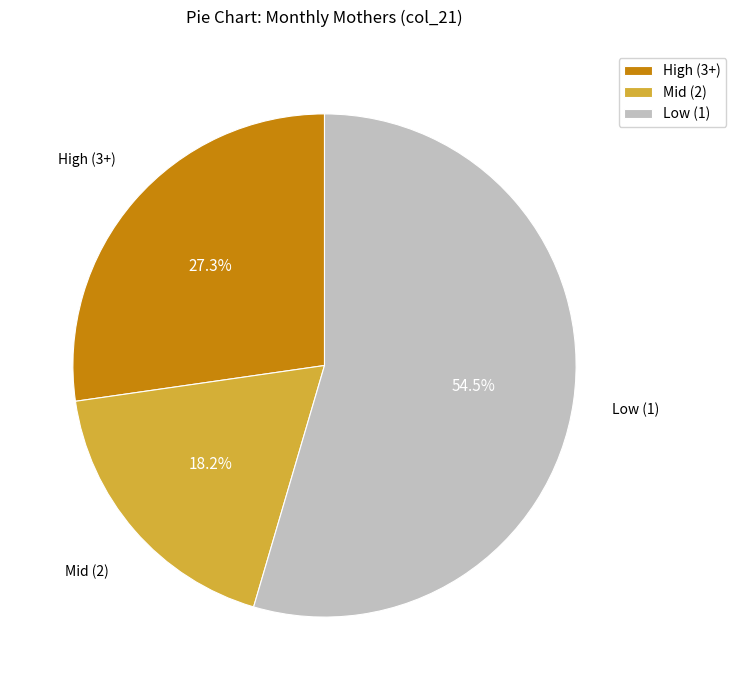

Rank the categories by value from highest to lowest.

Low (1), High (3+), Mid (2)